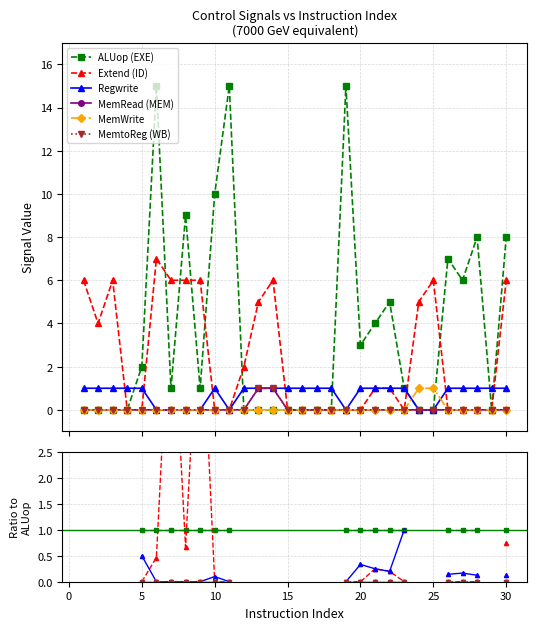

Rank the series by their average value, from highest to lowest.

ALUop (EXE), Extend (ID), Regwrite, MemRead (MEM), MemWrite, MemtoReg (WB)